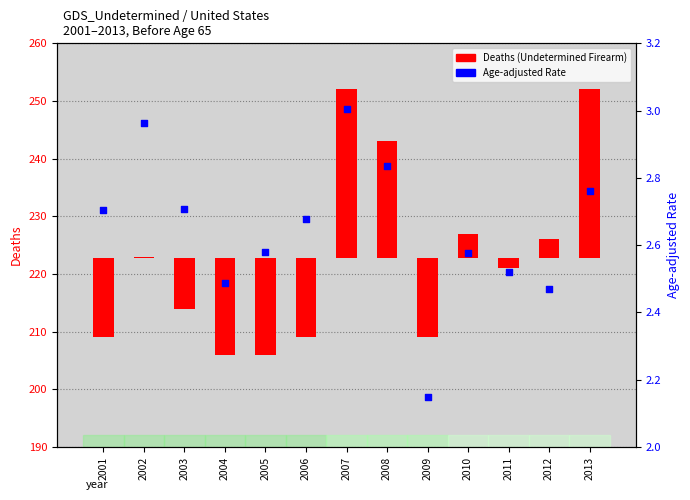

Approximately how many times larger is the value at 2005 compared to 2011?

1.0